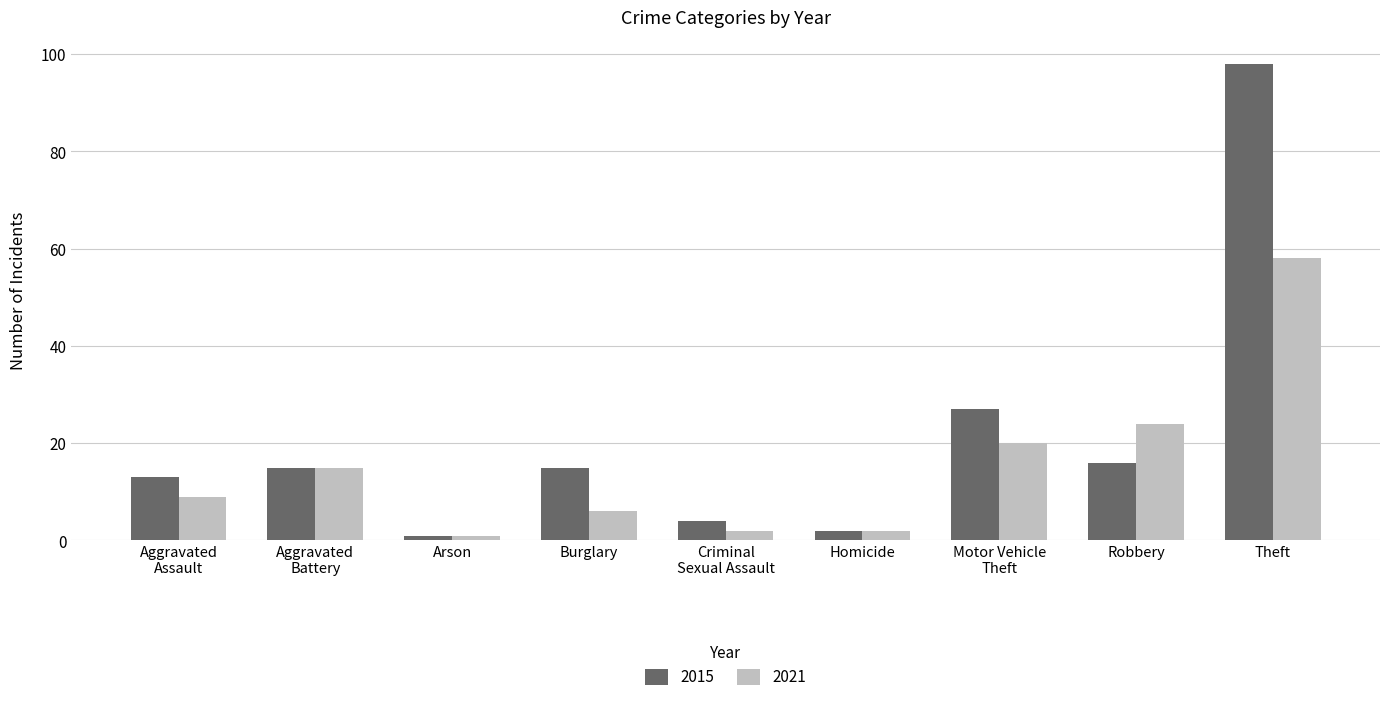

Count the number of data series in this chart.

2